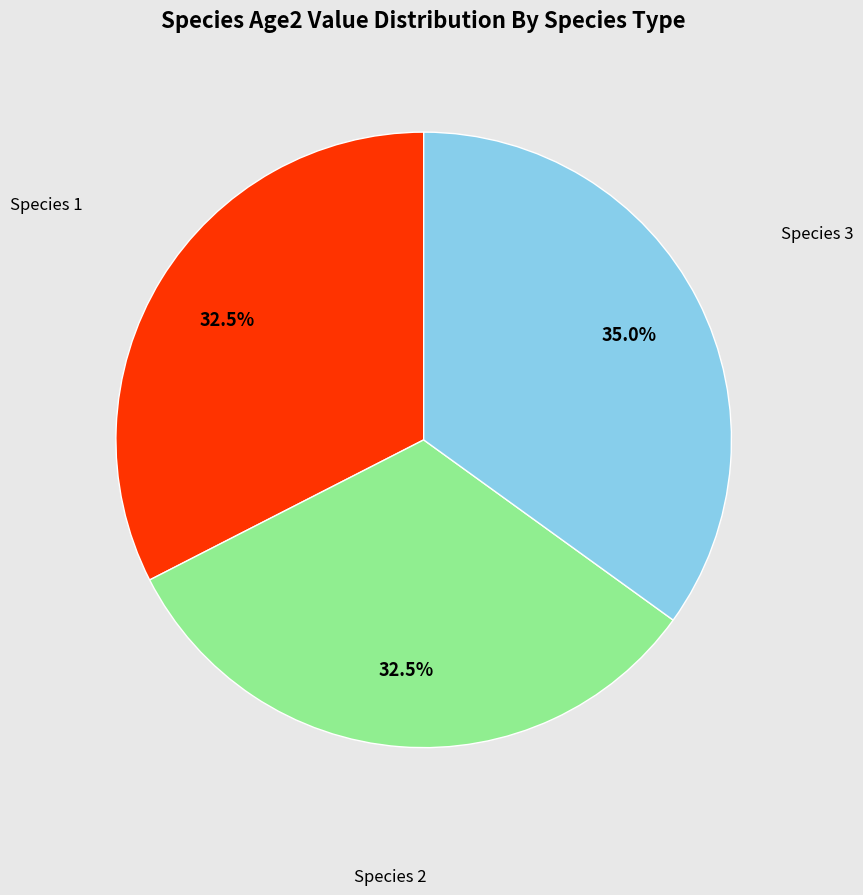

Does Species 2 represent more than half of the total?

No